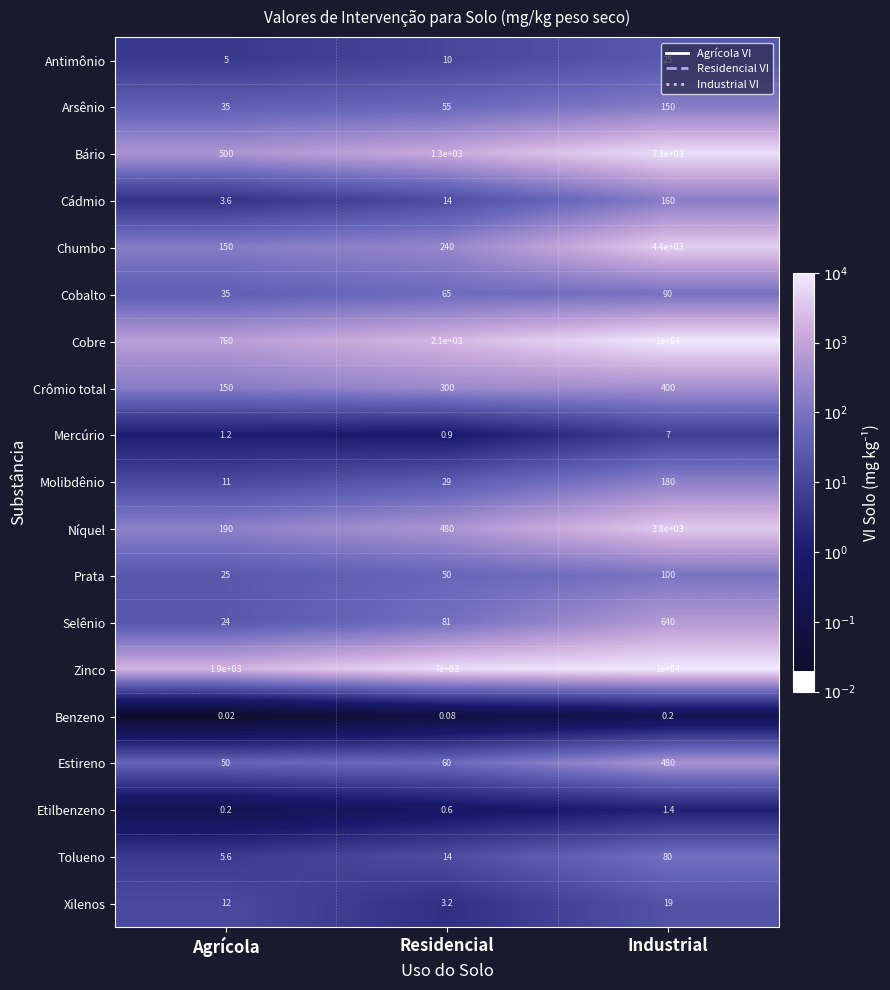

List the labels in order of Cobalto value, smallest first.

Agrícola, Residencial, Industrial